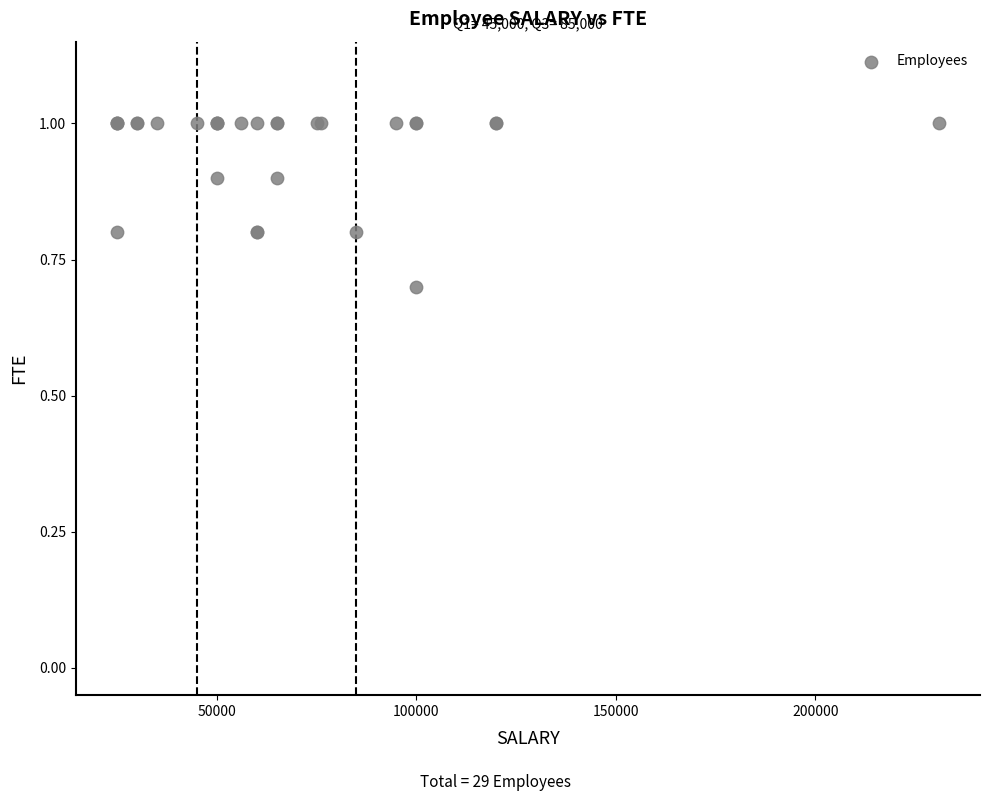

What Y value in the scatter plot is closest to 0?

0.7